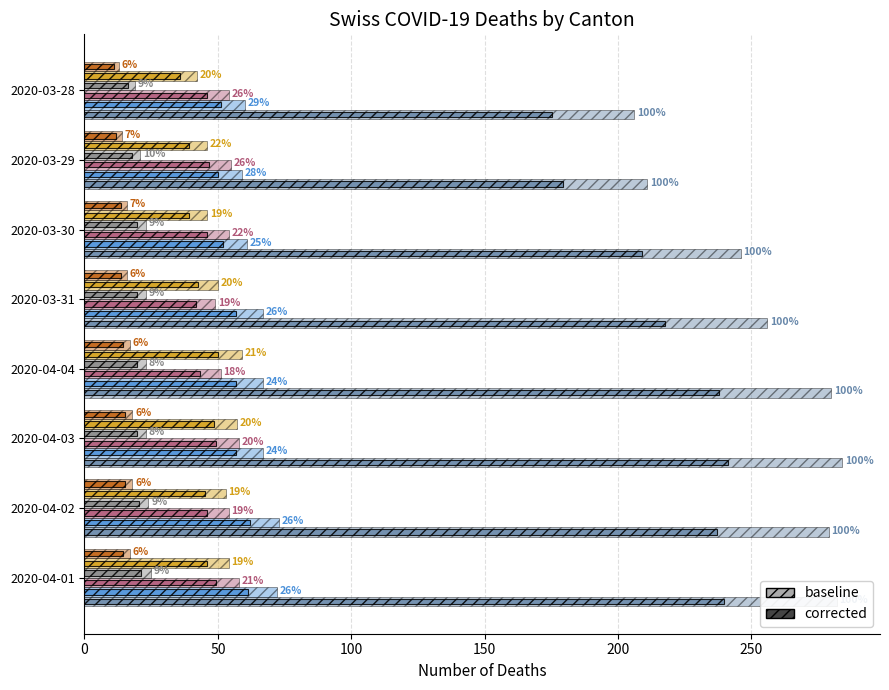

Does the chart contain stacked bars?

No